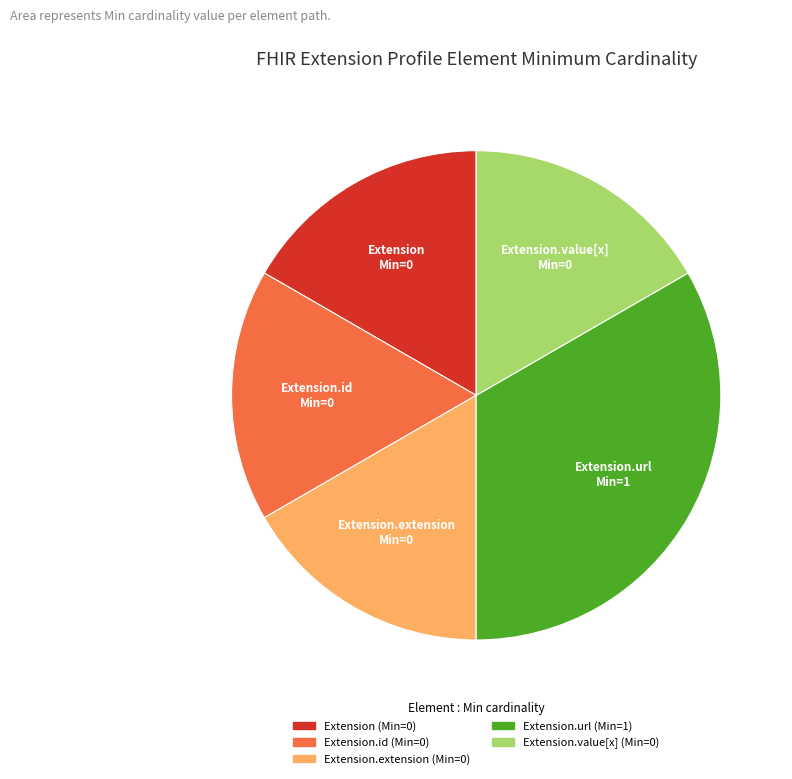

Is there a majority slice in this chart?

No